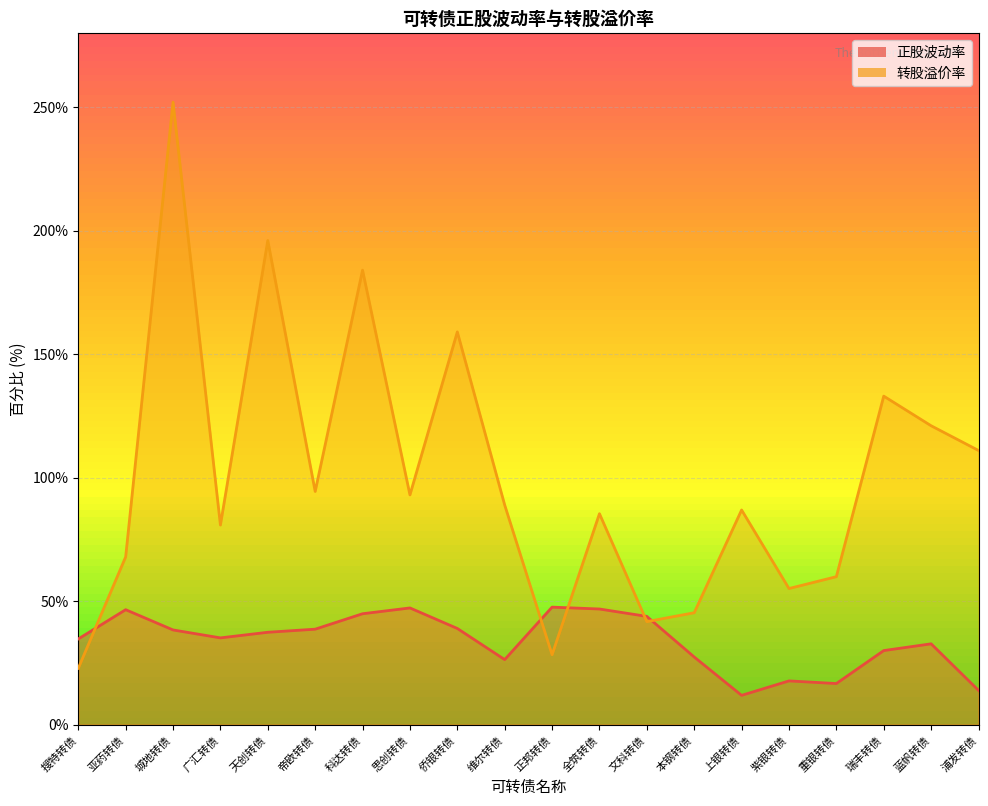

What is the label of the 1st point from the right?

浦发转债